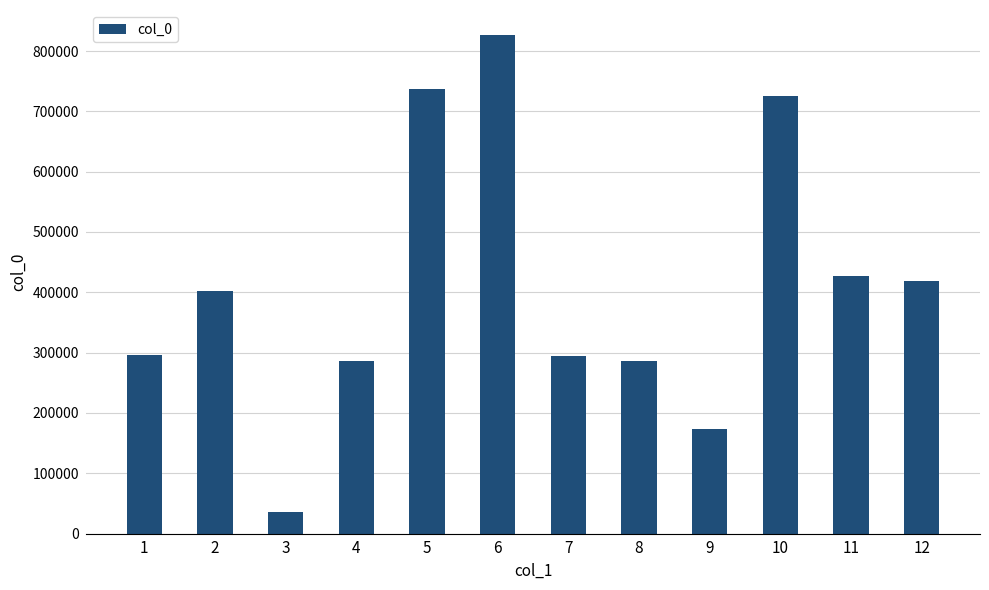

What is the greatest value displayed?

826694